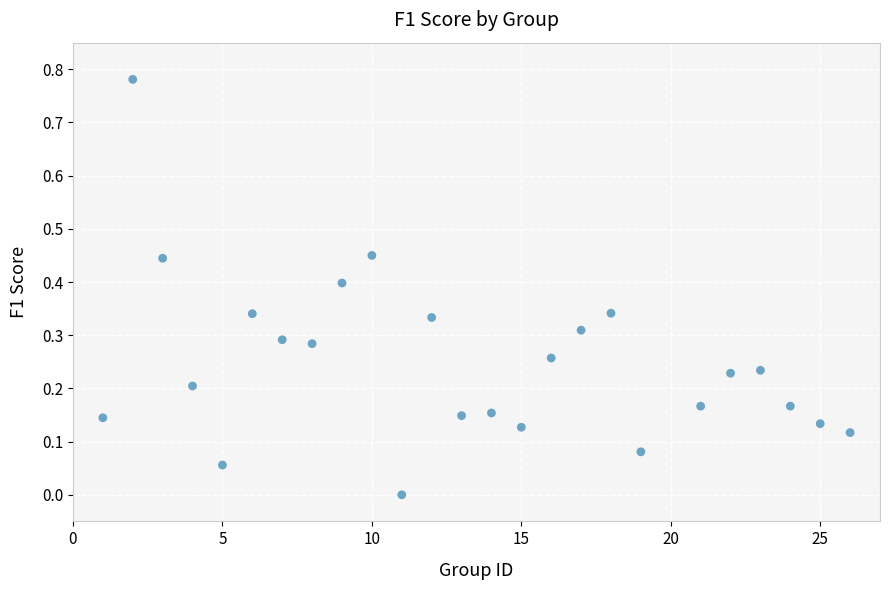

What is the range of X values (max minus min)?

25.0